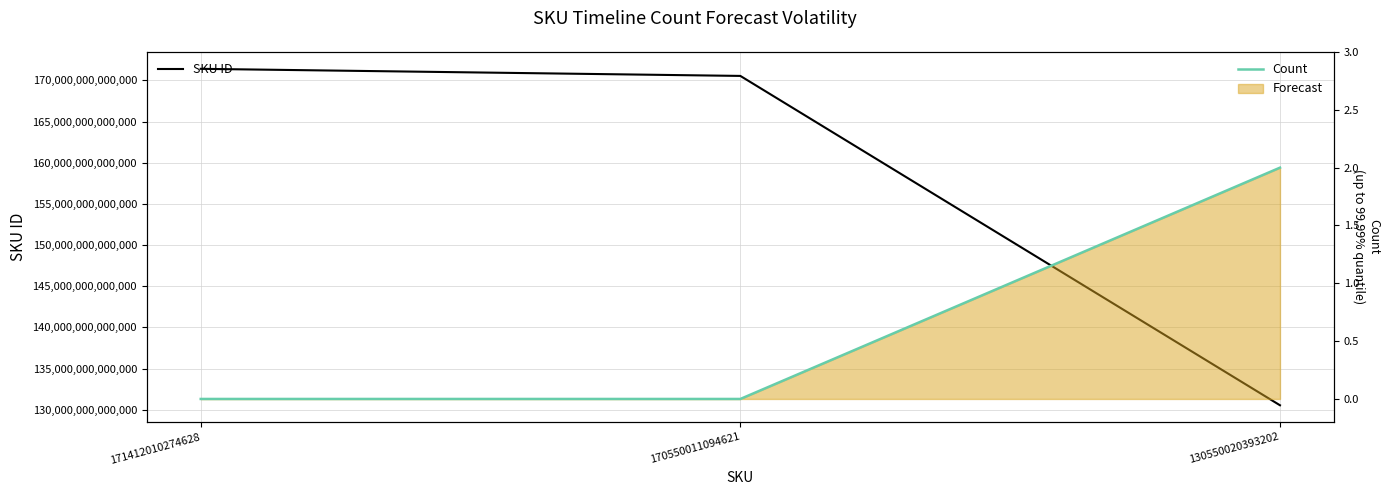

Reading left to right, transcribe all the data shown in this chart.

SKU ID: 171412010274628=171412010274628	170550011094621=170550011094621	130550020393202=130550020393202
Count: 171412010274628=0	170550011094621=0	130550020393202=2